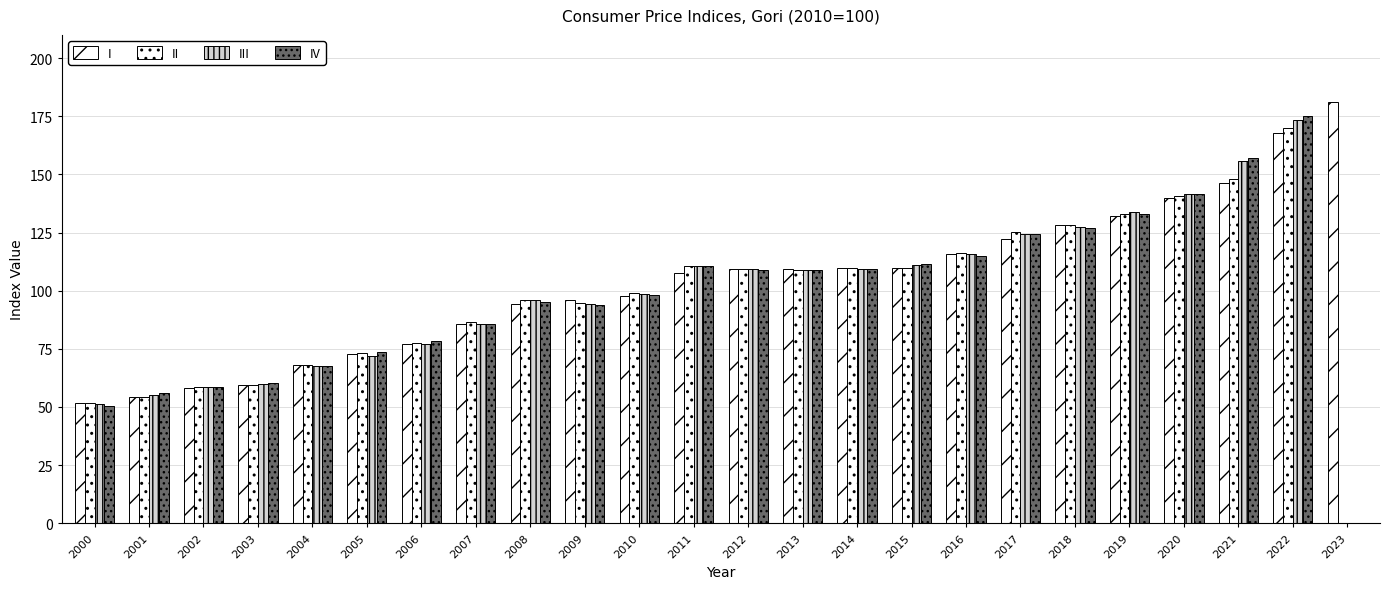

Are the bars horizontal?

No